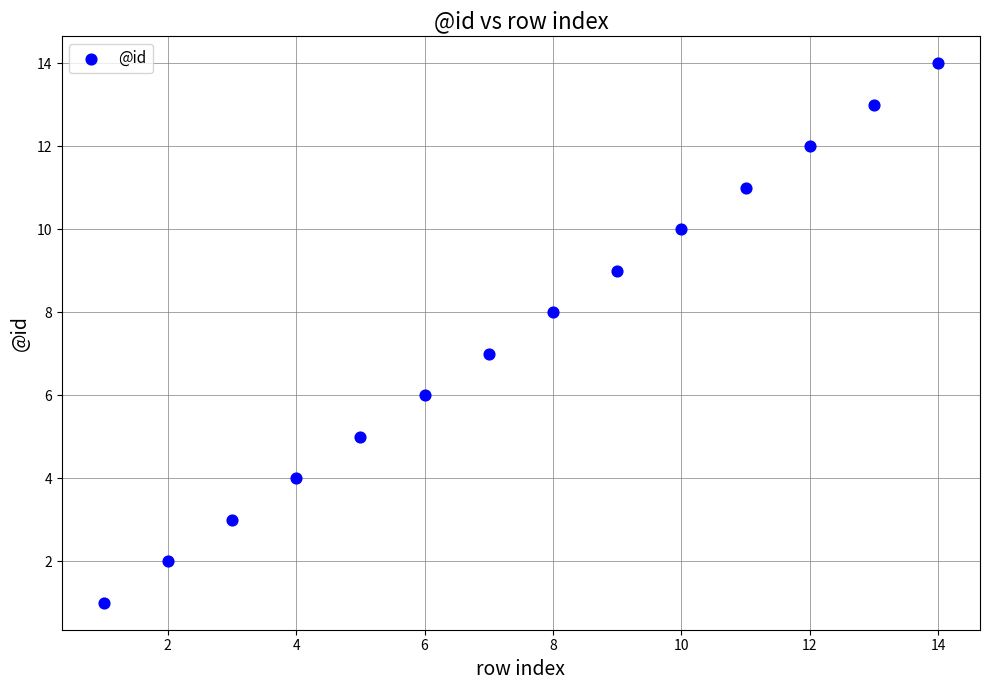

What is the range of X values (max minus min)?

13